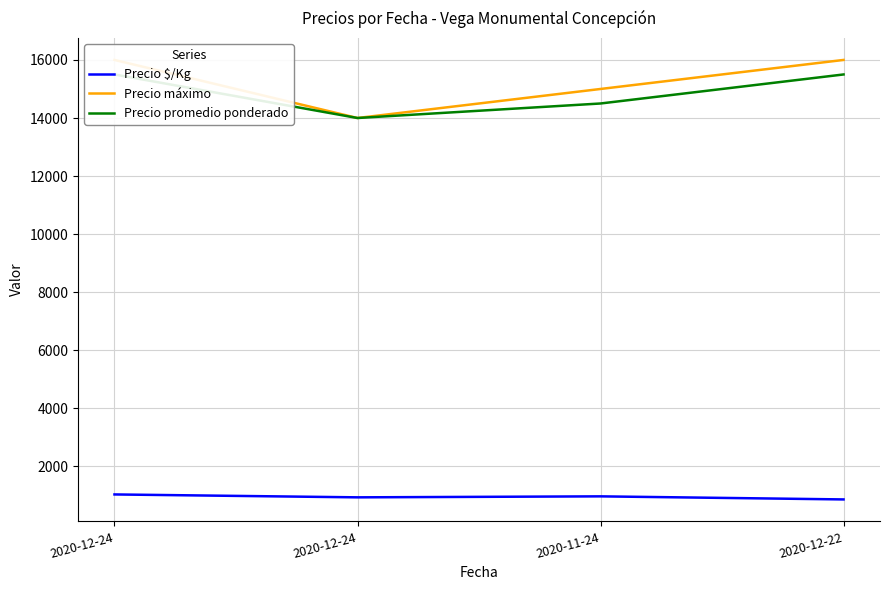

True or false: Precio $/Kg has a value of 425 at 2020-11-24.

False